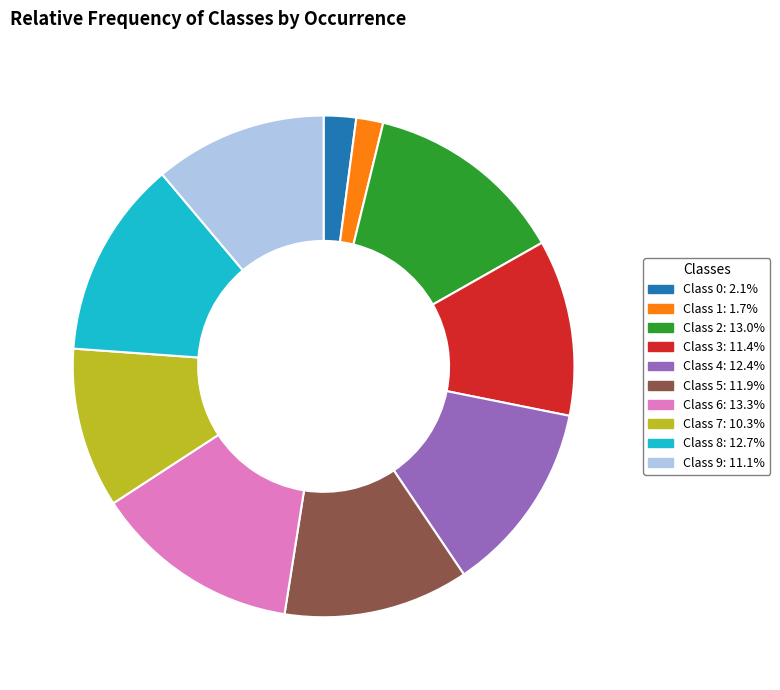

Does Class 5: 11.9% represent more than half of the total?

No